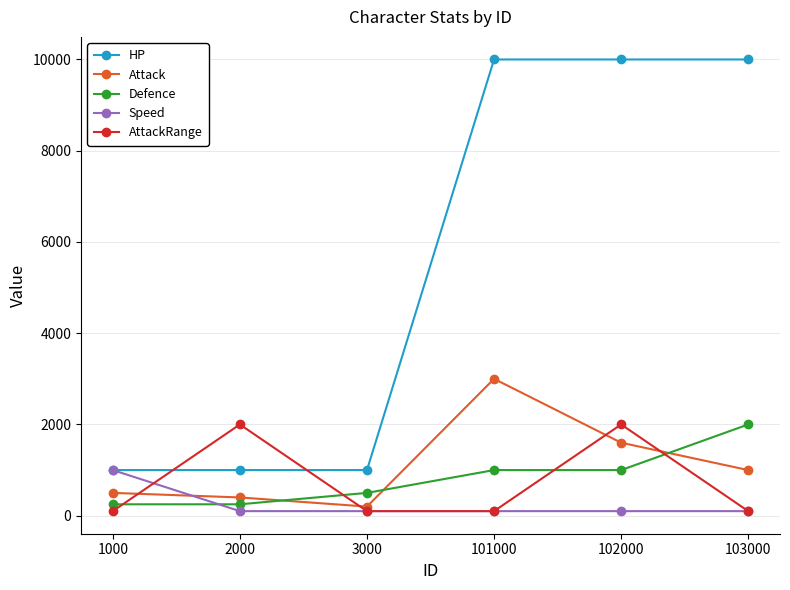

How many lines are shown in the chart?

5